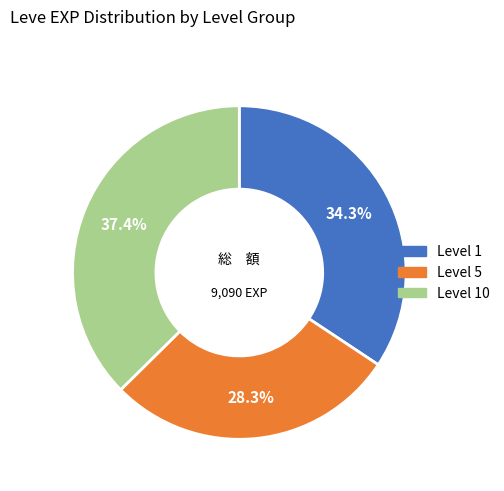

Is there any slice that represents more than half of the pie?

No